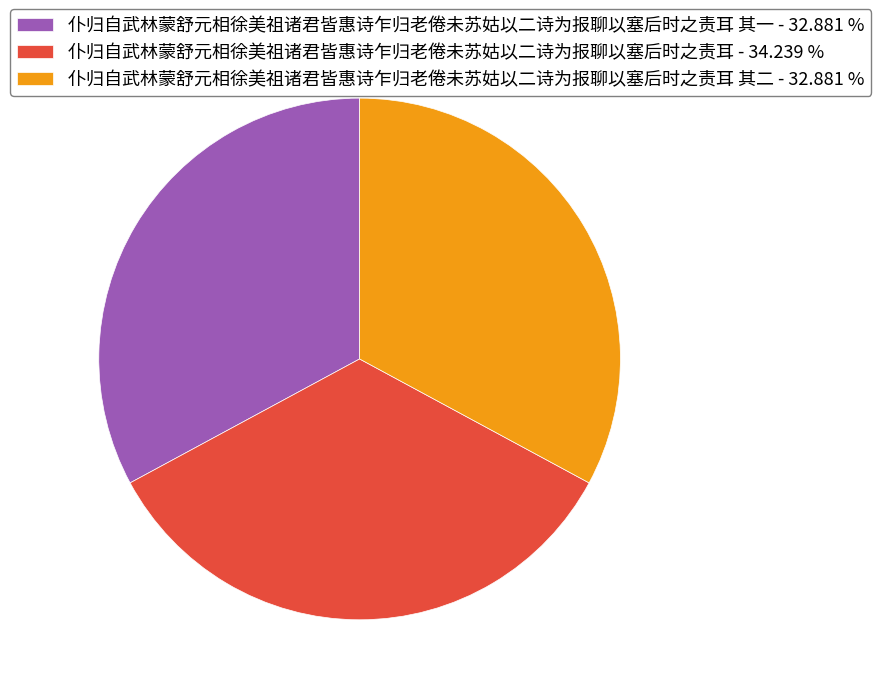

Which slice is the largest?

仆归自武林蒙舒元相徐美祖诸君皆惠诗乍归老倦未苏姑以二诗为报聊以塞后时之责耳 - 34.239 %